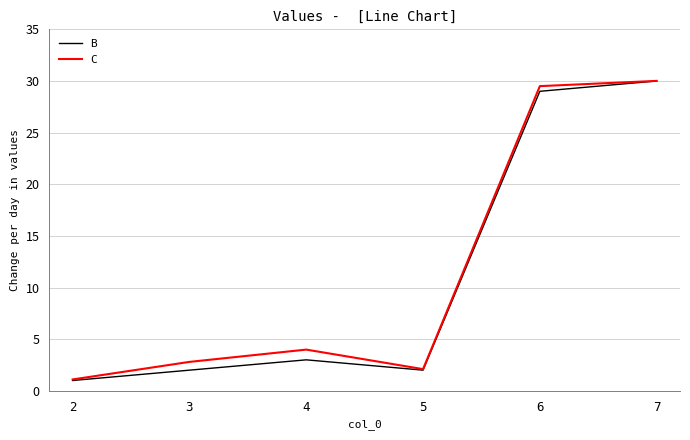

What is the difference between the maximum and minimum values in the C series?

28.9